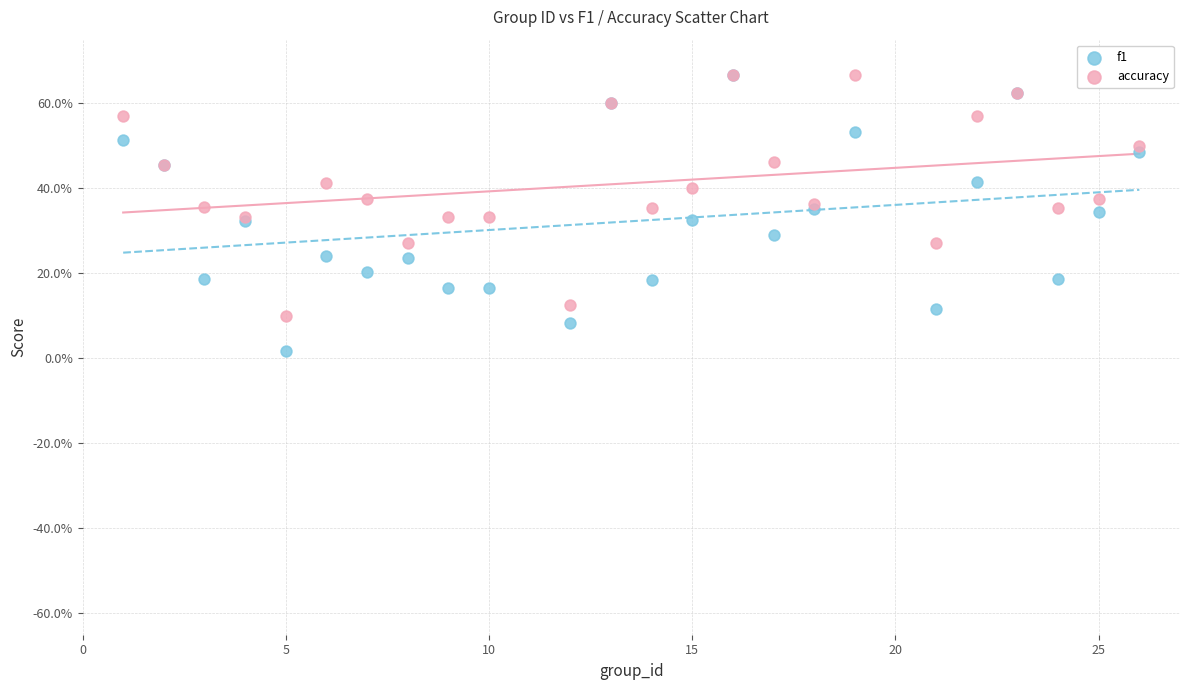

What are all the series names shown in the legend?

f1, accuracy